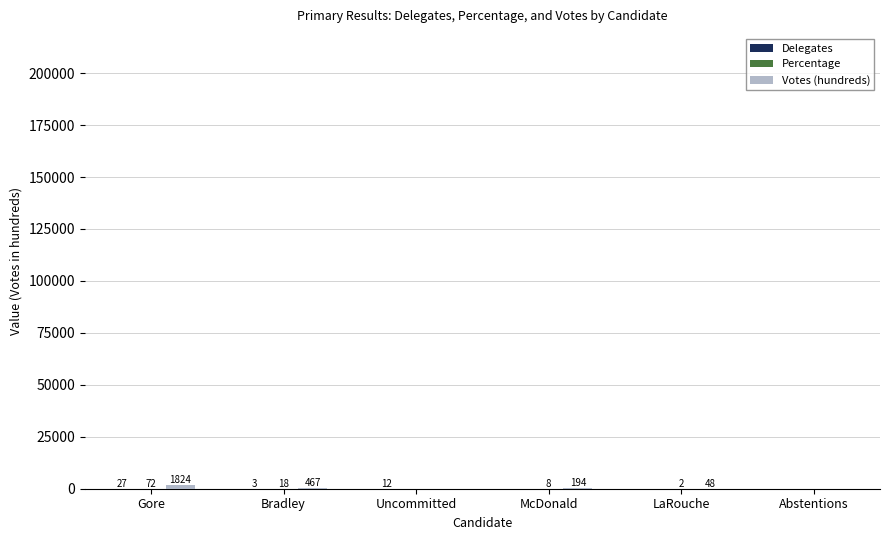

At which category is the sum across all series the highest?

Gore